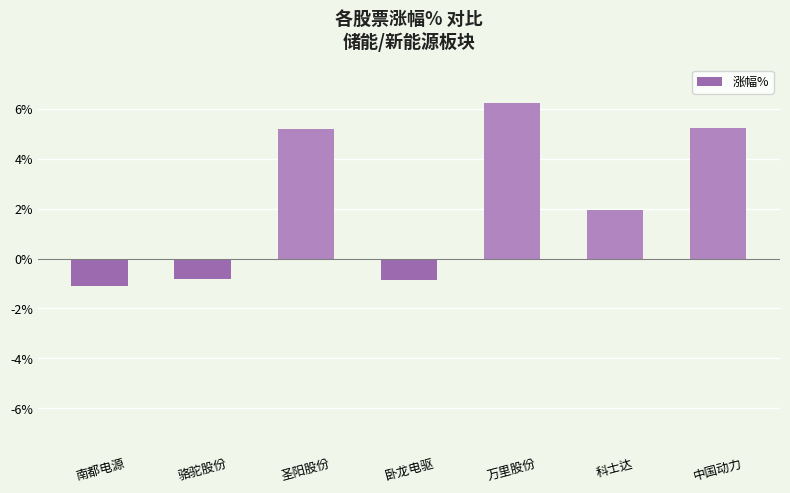

The chart shows a value of 6.2 at 万里股份. True or false?

True